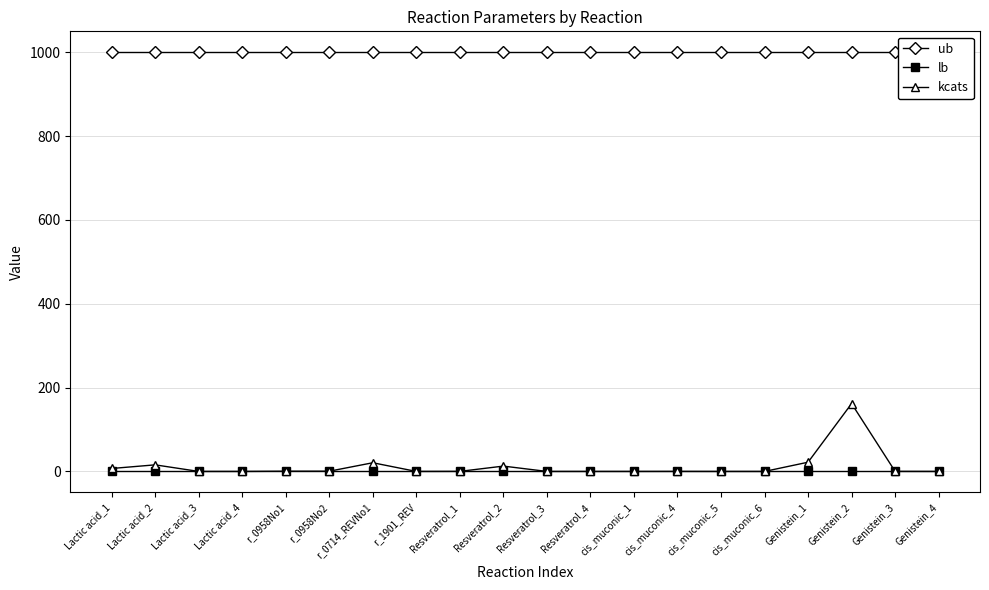

How many data points does each series have?

20